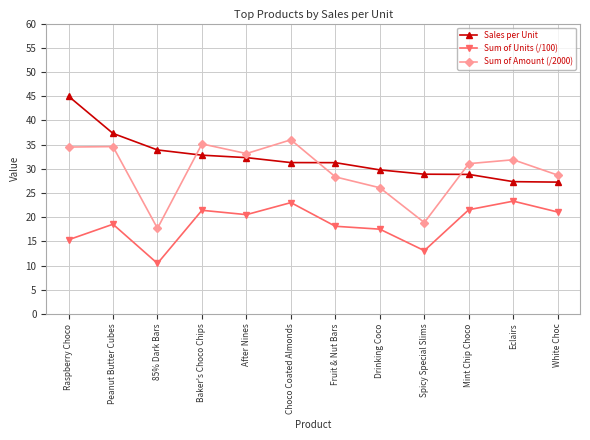

Is it true that Sum of Amount (/2000) equals 34.6 at Peanut Butter Cubes?

True